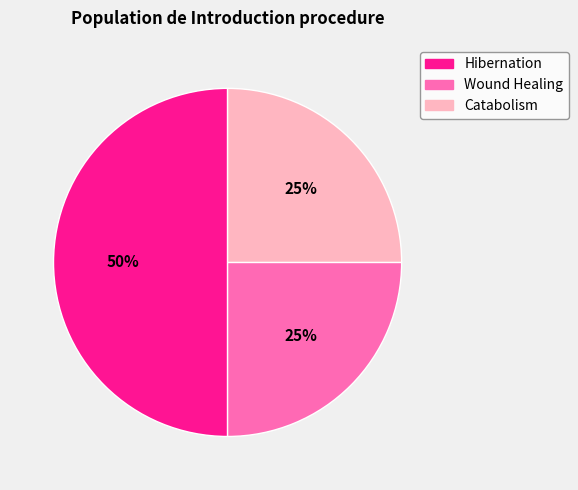

To the nearest percent, what is the average slice percentage?

33%